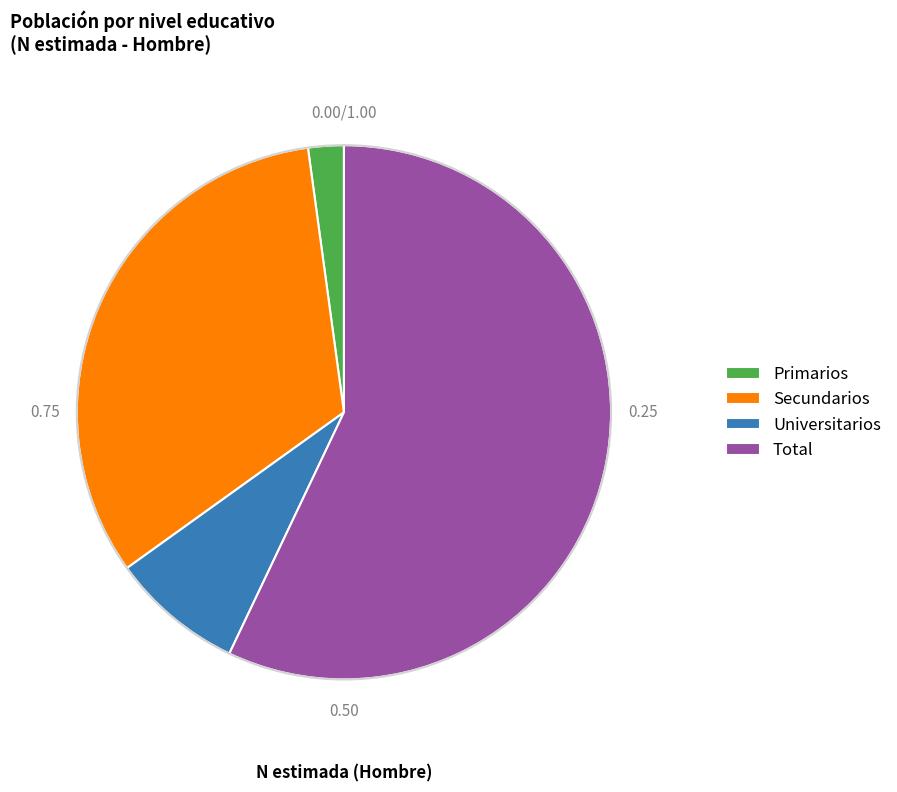

Count the number of slices in the pie.

4